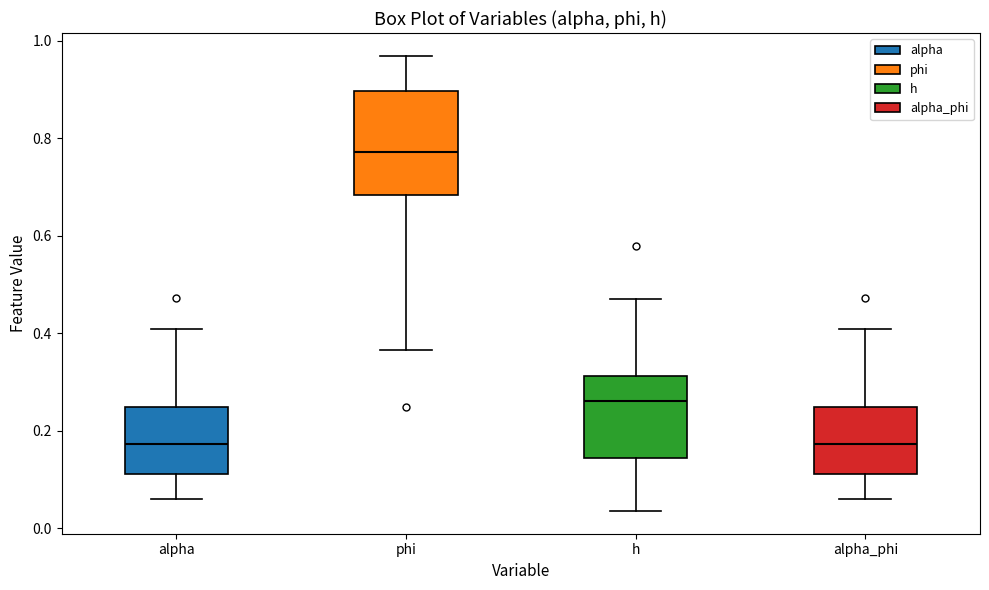

Reading left to right, read every box against the y-axis: the position of its median line, the range the box covers, and the ends of its whiskers. The values are not printed on the chart, so give them approximately, as read against the axis.

alpha: median 0.18, box 0.12 to 0.24, whiskers 0.06 to 0.40
phi: median 0.78, box 0.68 to 0.90, whiskers 0.36 to 0.96
h: median 0.26, box 0.14 to 0.32, whiskers 0.04 to 0.48
alpha_phi: median 0.18, box 0.12 to 0.24, whiskers 0.06 to 0.40